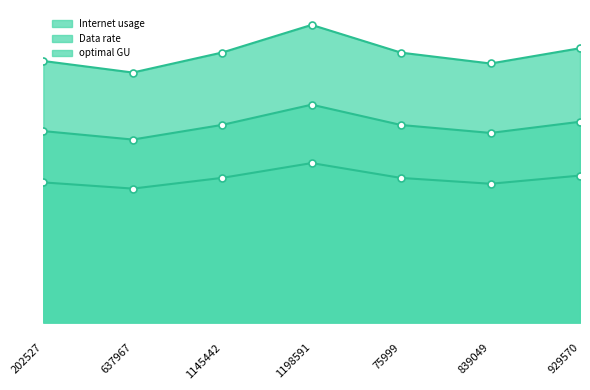

Is it true that Internet usage equals 181.7 at 929570?

False